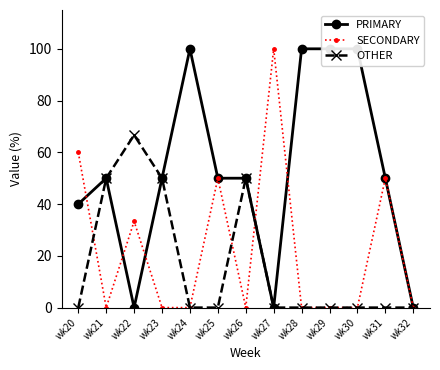

Rank the series by their maximum value, from lowest to highest.

OTHER, PRIMARY, SECONDARY